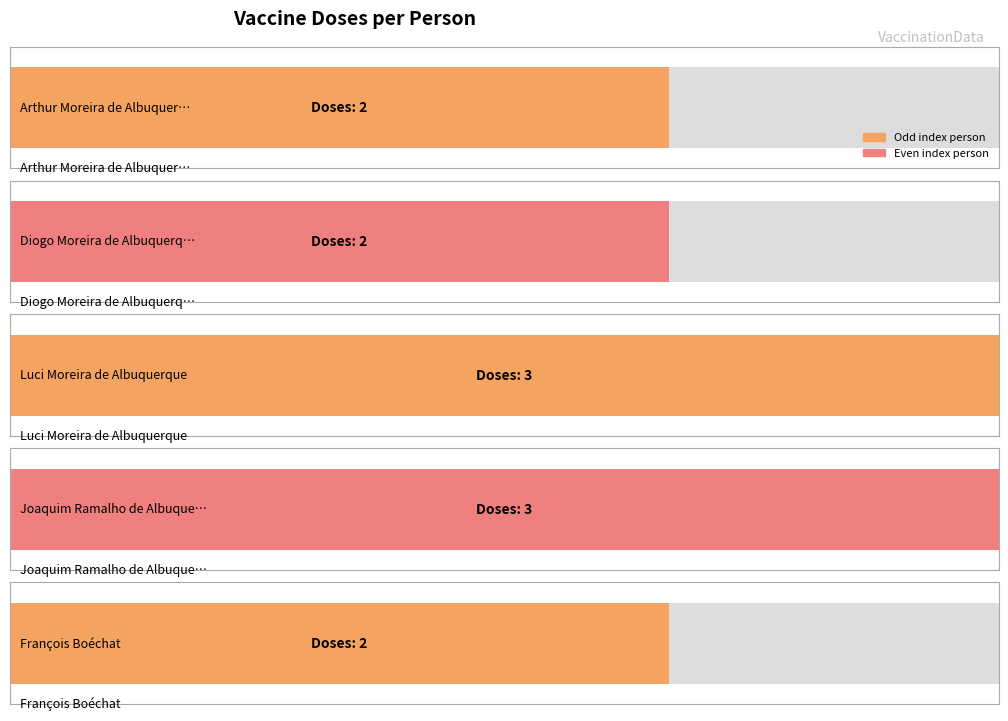

List the labels in order of value, smallest first.

Arthur Moreira de Albuquerque, Diogo Moreira de Albuquerque, François Boéchat, Luci Moreira de Albuquerque, Joaquim Ramalho de Albuquerque